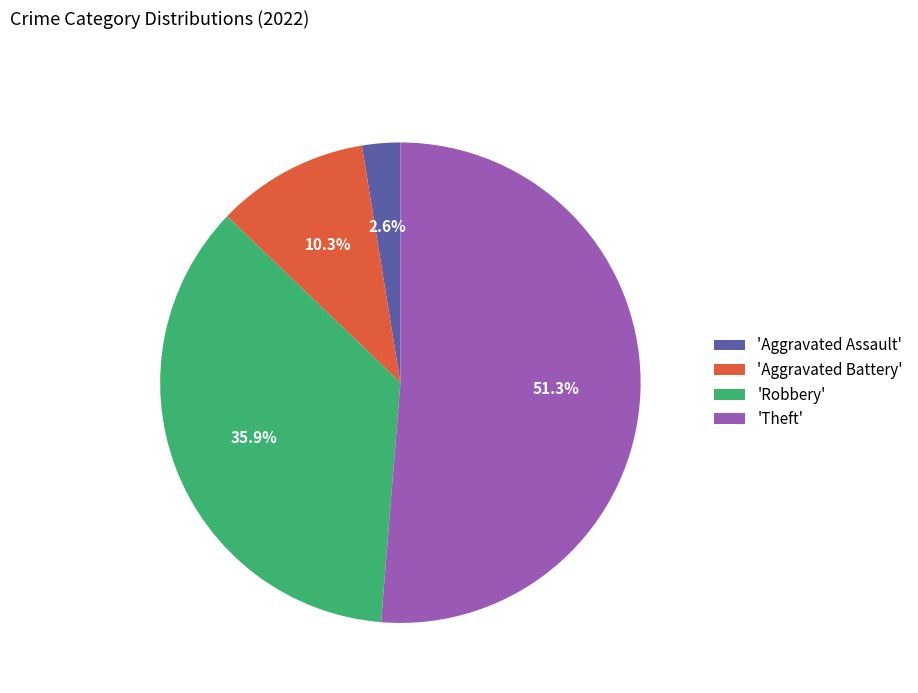

Rank the categories by value from highest to lowest.

'Theft', 'Robbery', 'Aggravated Battery', 'Aggravated Assault'